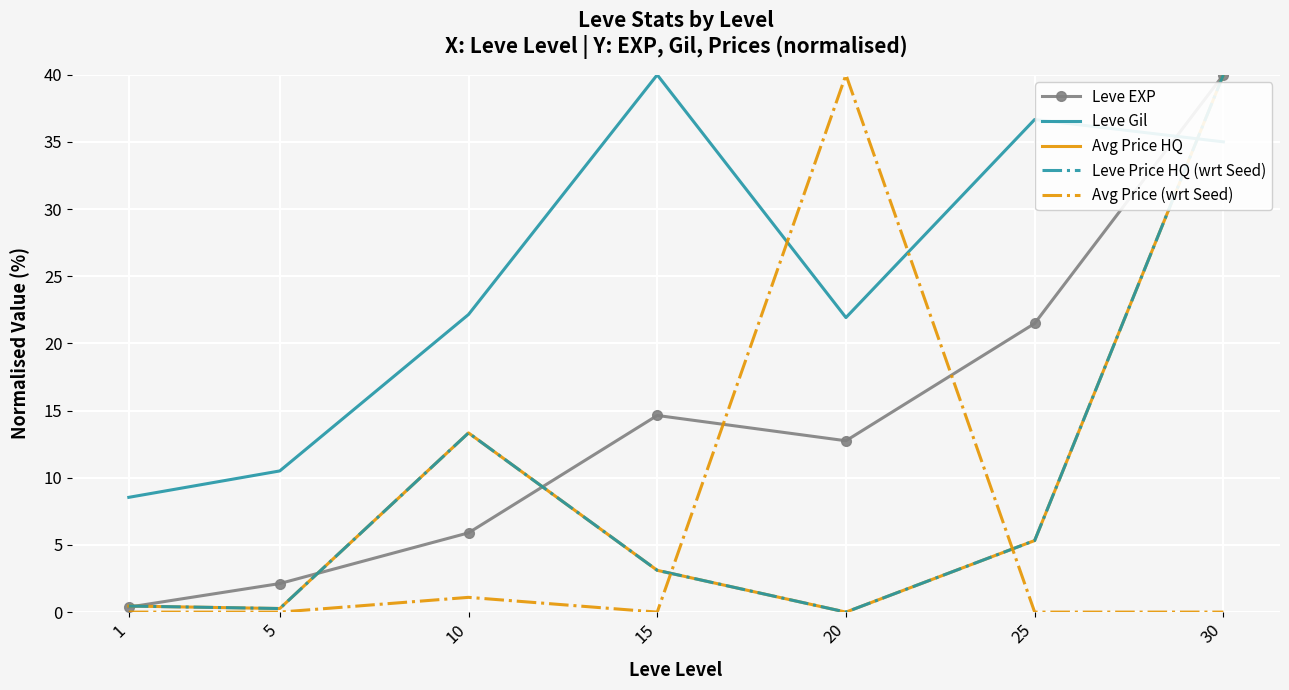

What is the sum of all Avg Price (wrt Seed) values?

41.1